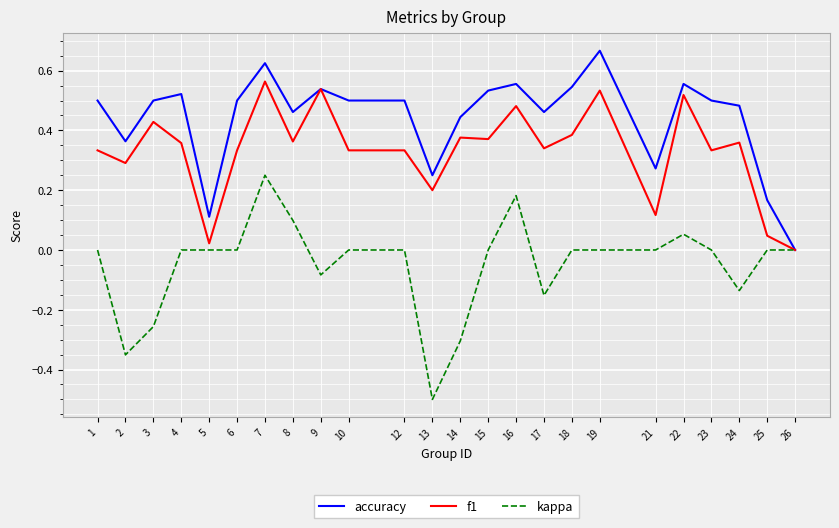

At which label is accuracy closest to 0?

26